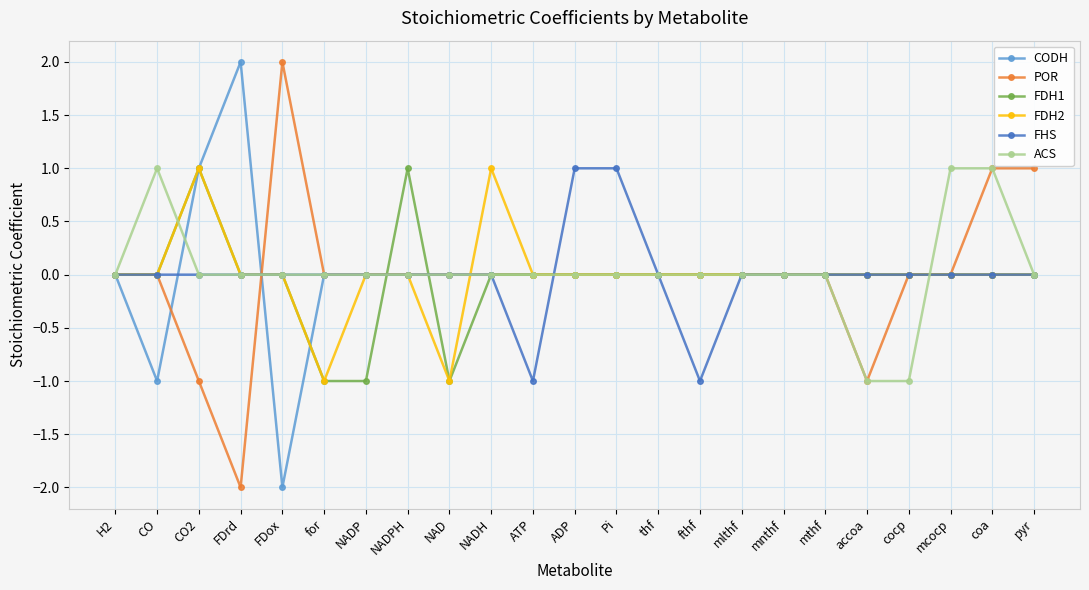

Is it true that POR equals -3 at ADP?

False